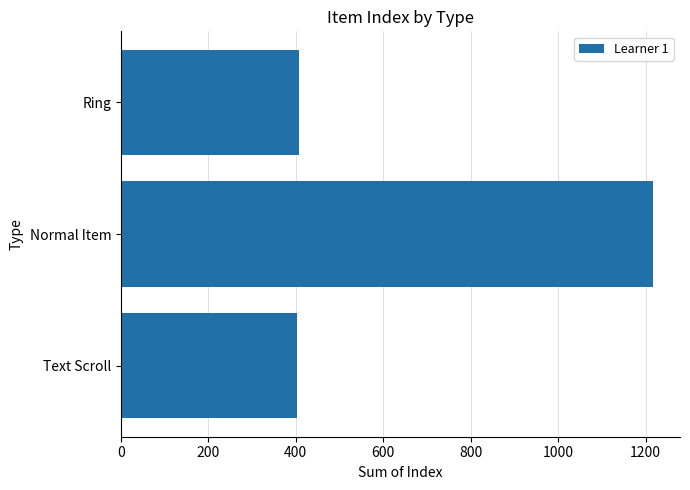

What is the greatest value displayed?

1218